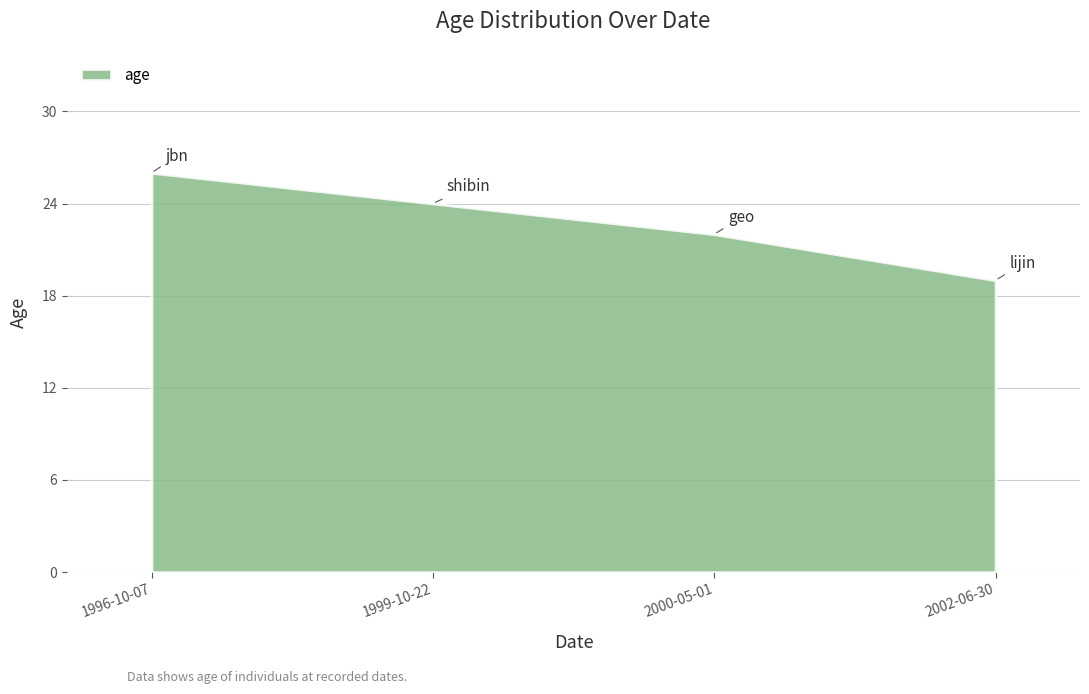

What is the difference between the values at 1996-10-07 and 1999-10-22?

2